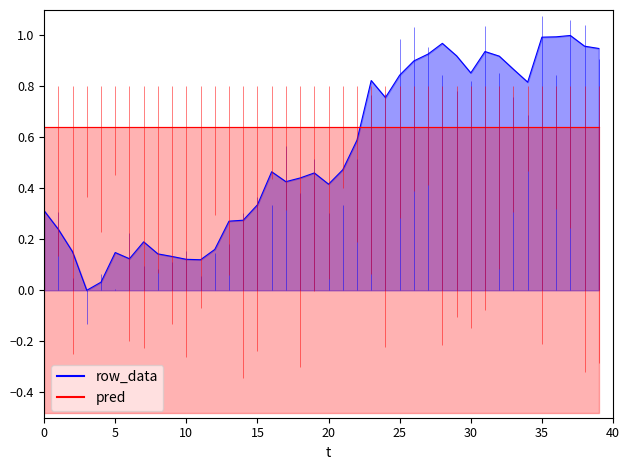

Is it true that pred equals 0.6 at 5?

True